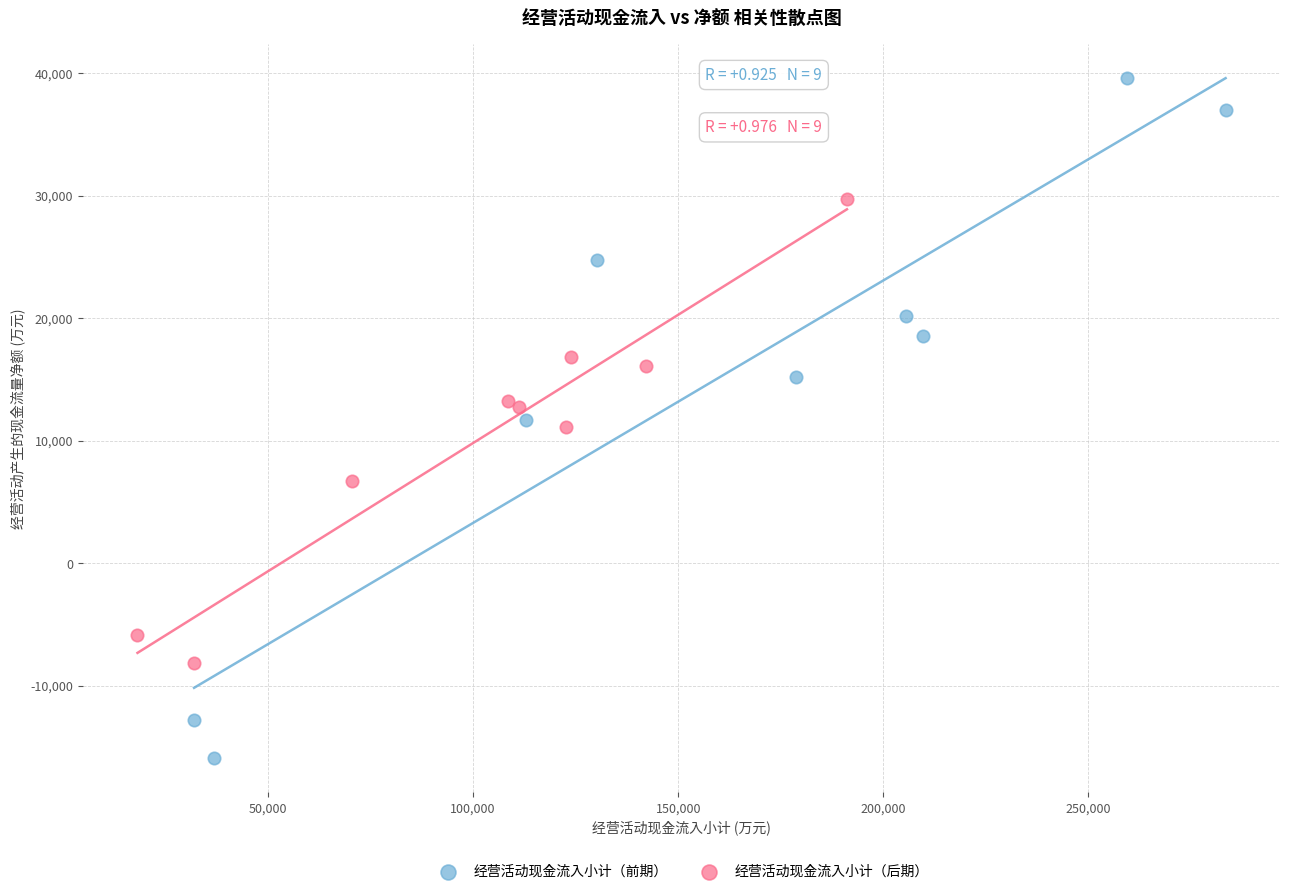

Which series has the largest Y range (max minus min)?

经营活动现金流入小计（前期）